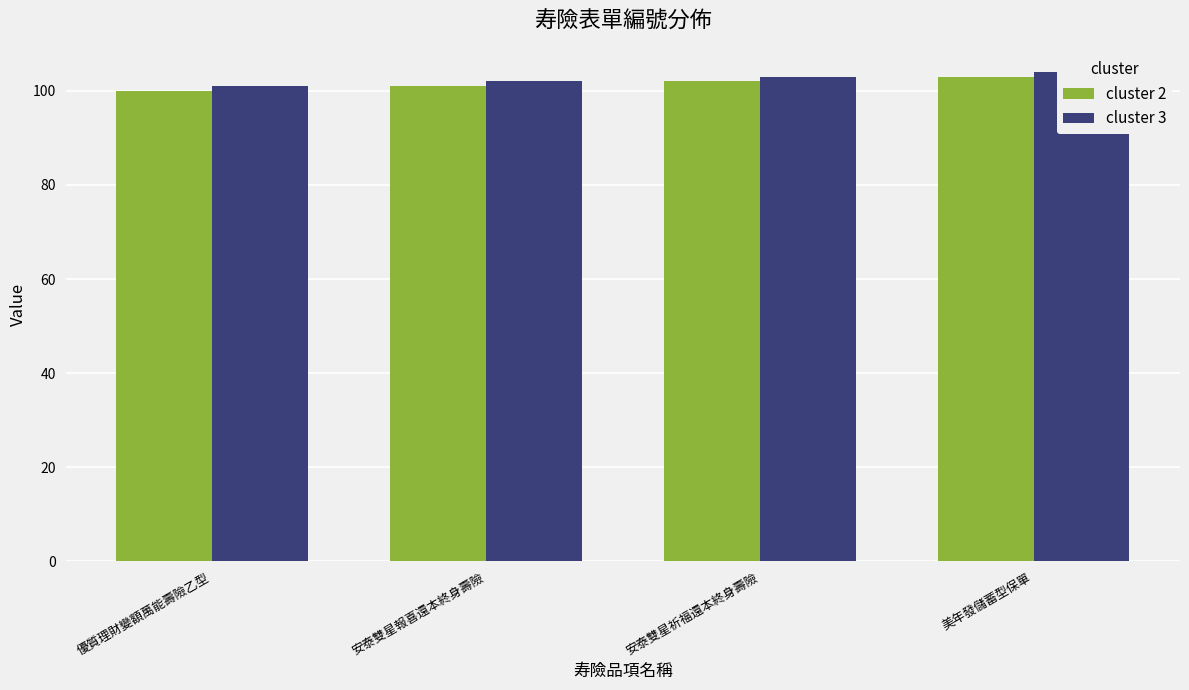

How many bars are there in total?

8